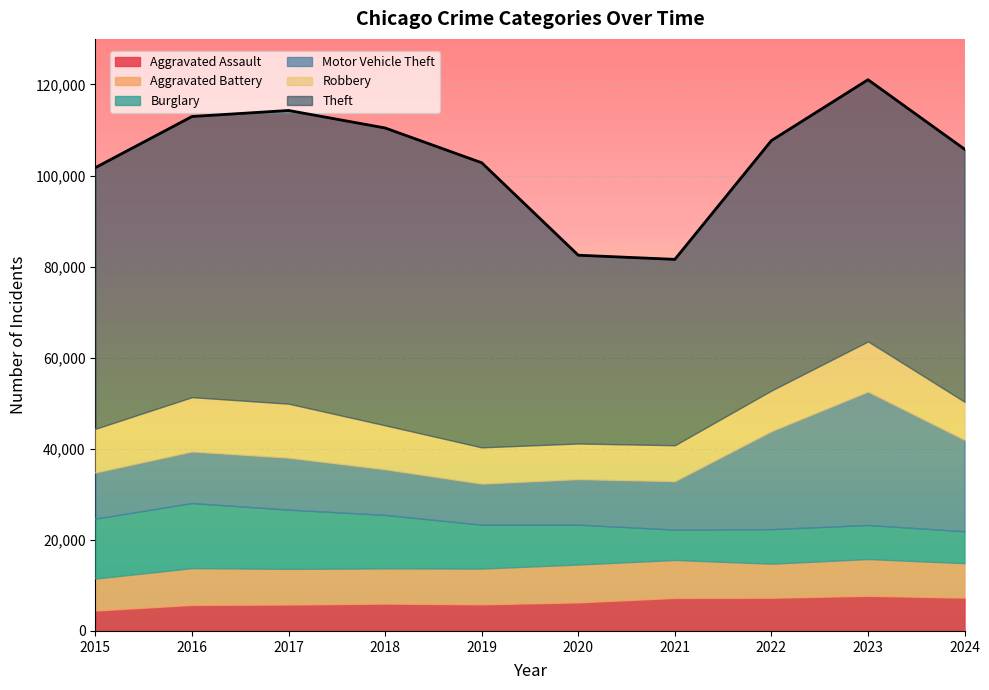

What is the sum of the Aggravated Battery values at 2018 and 2015?

14754